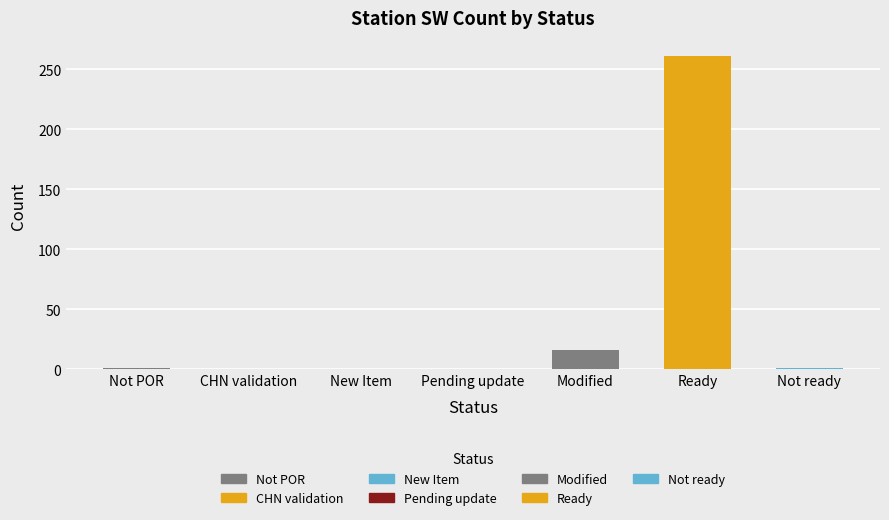

Which label corresponds to the largest value in the chart?

Ready